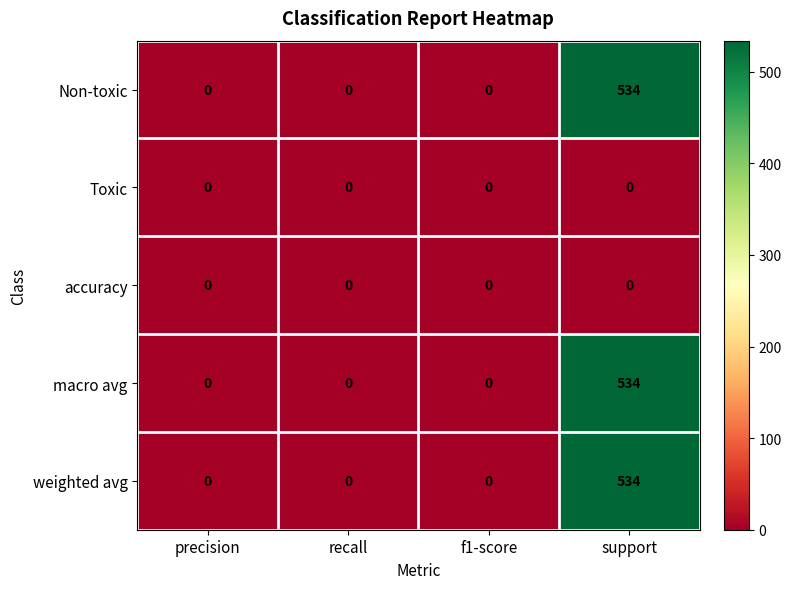

What is the greatest value displayed?

534